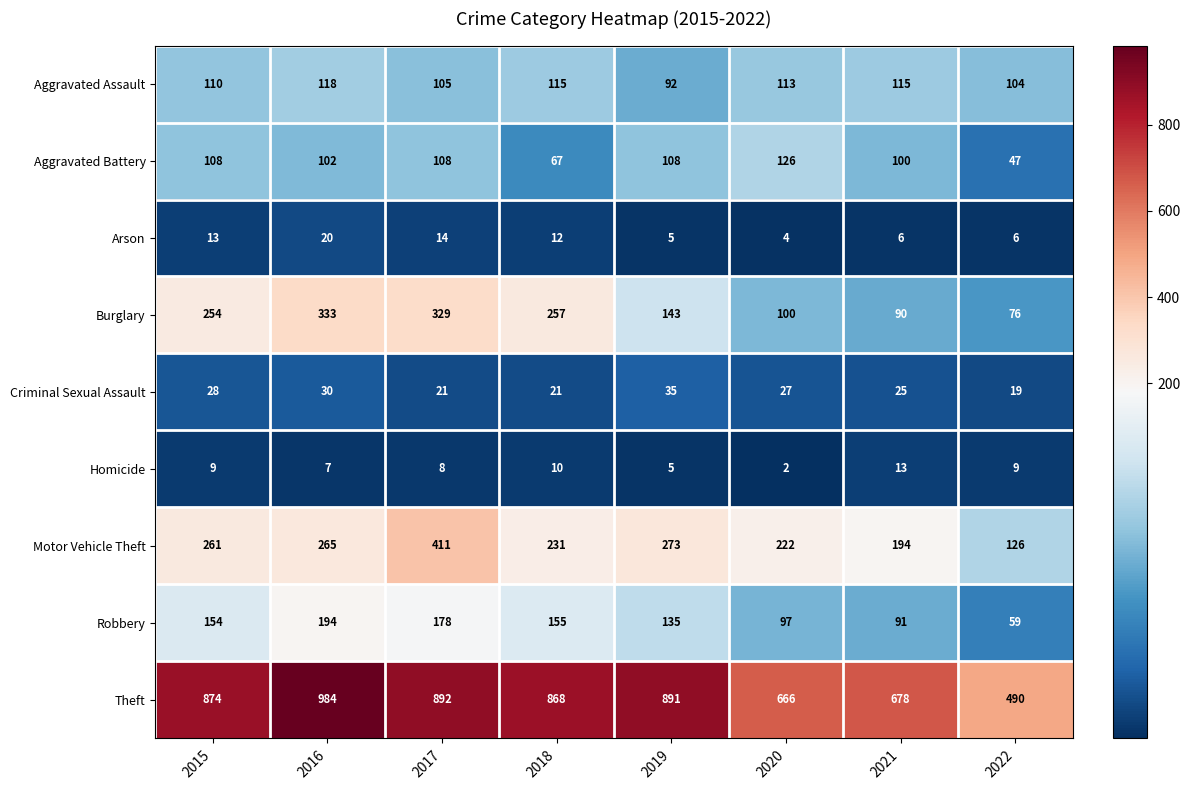

Count the number of data series in this chart.

9